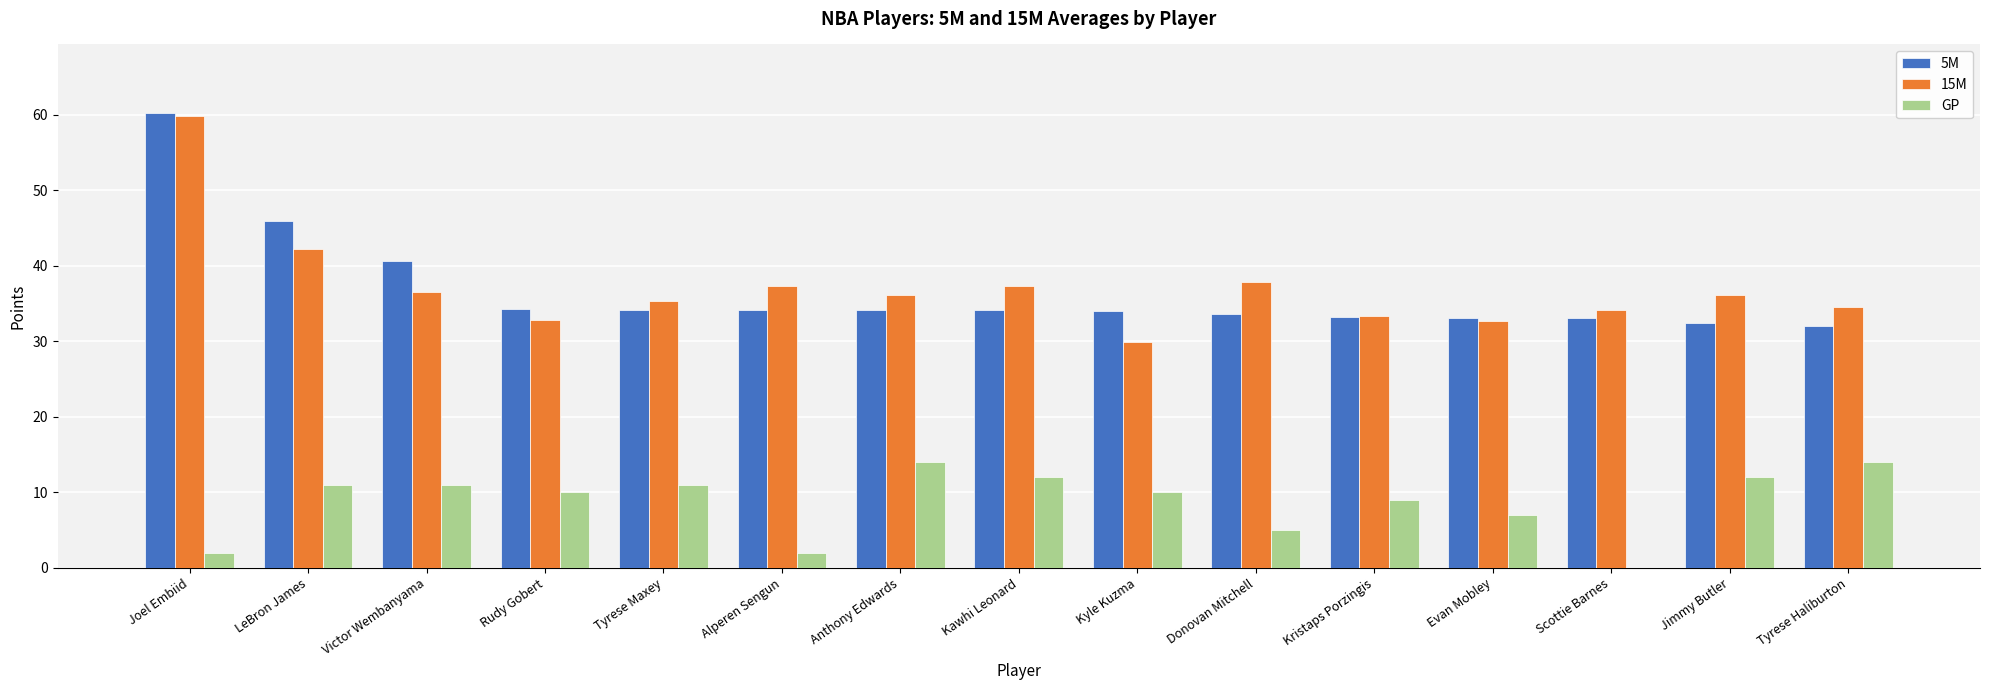

What are all the series names shown in the legend?

5M, 15M, GP